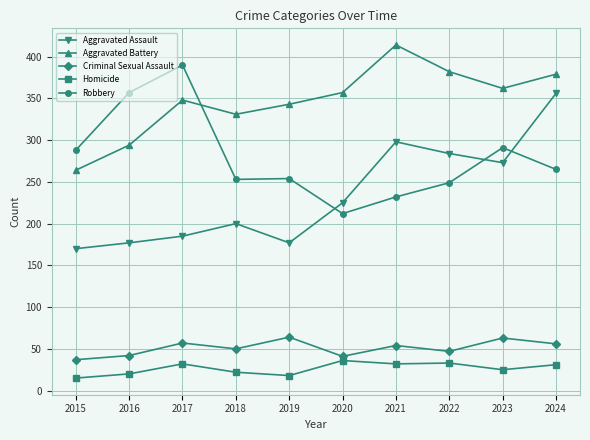

What is the difference between the Homicide values at 2017 and 2016?

12